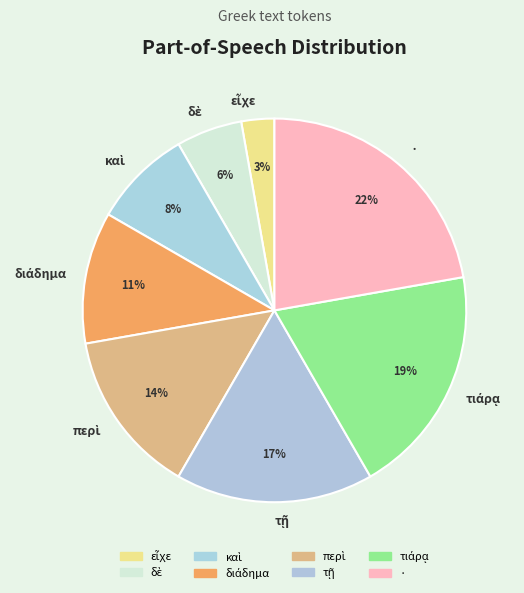

What is the largest slice in the pie chart?

·